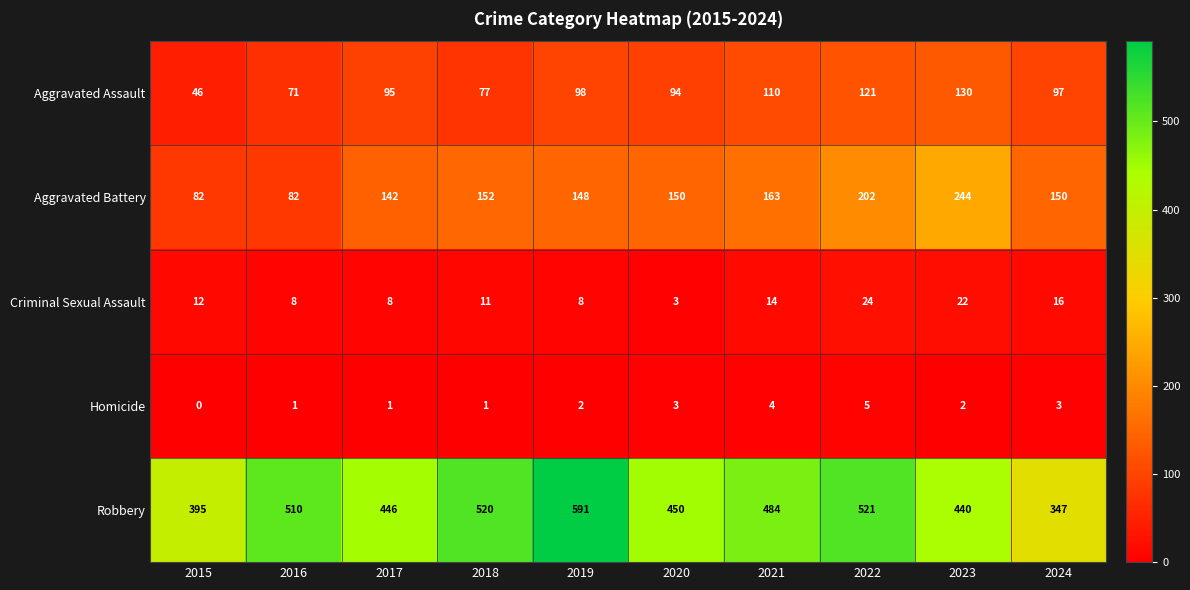

The Aggravated Assault series shows 98 at 2019. True or false?

True